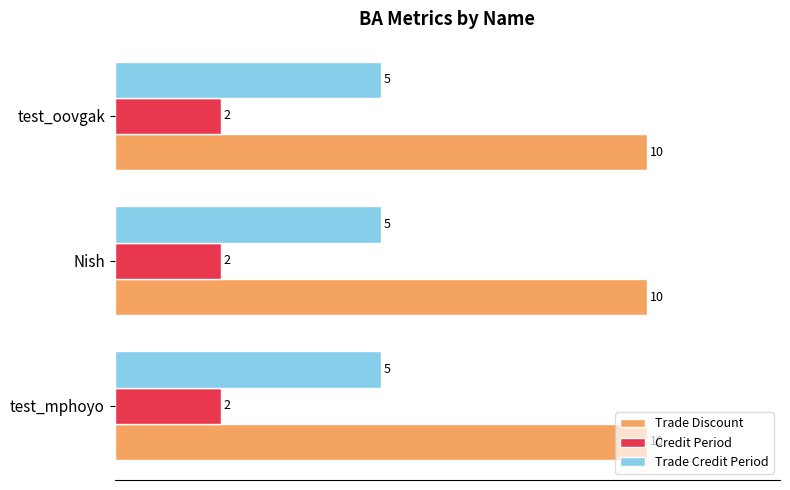

Is the value of Trade Discount at test_mphoyo greater than the value of Credit Period at Nish?

Yes